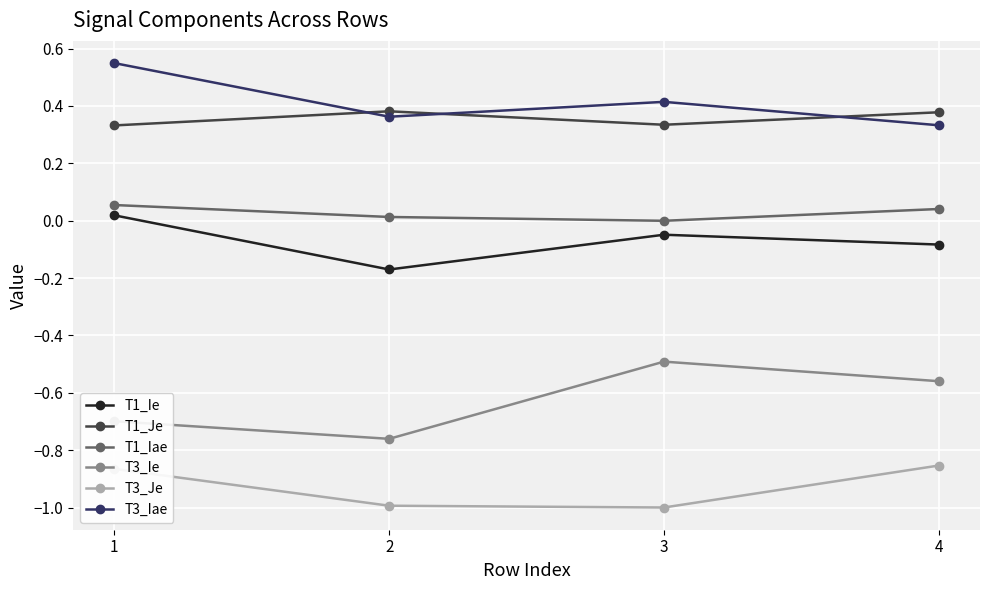

True or false: T1_Iae and T3_Ie intersect in this chart.

False